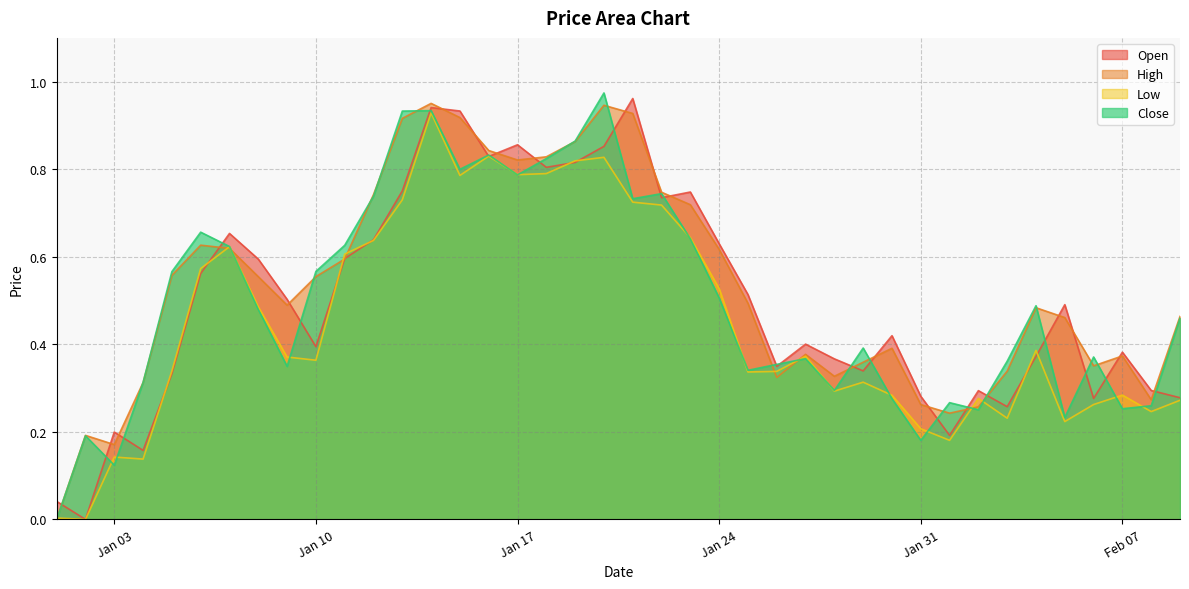

True or false: Close has a value of 0.1 at 2023-02-01.

False